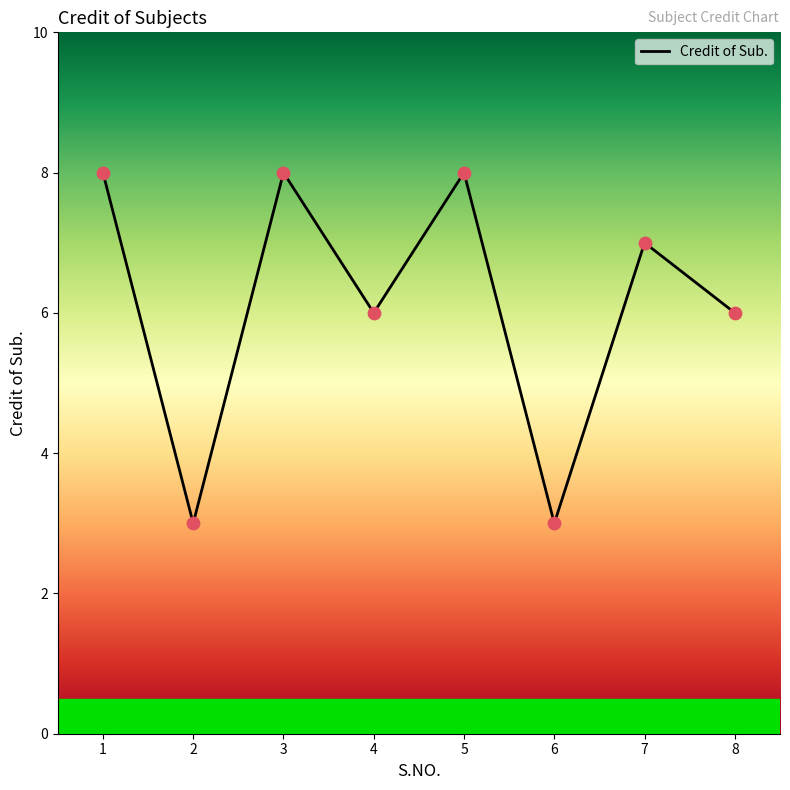

What is the ratio of the value at 4 to the value at 2?

2.0